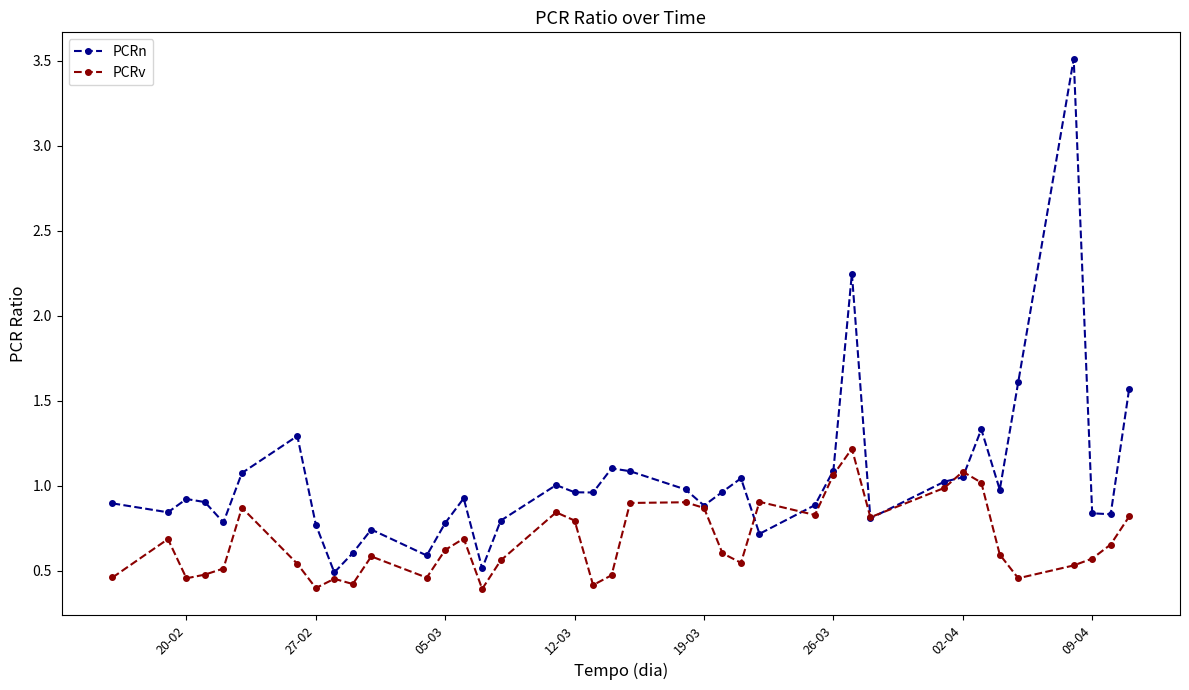

True or false: PCRv has more than 0 points higher than both neighbors.

True